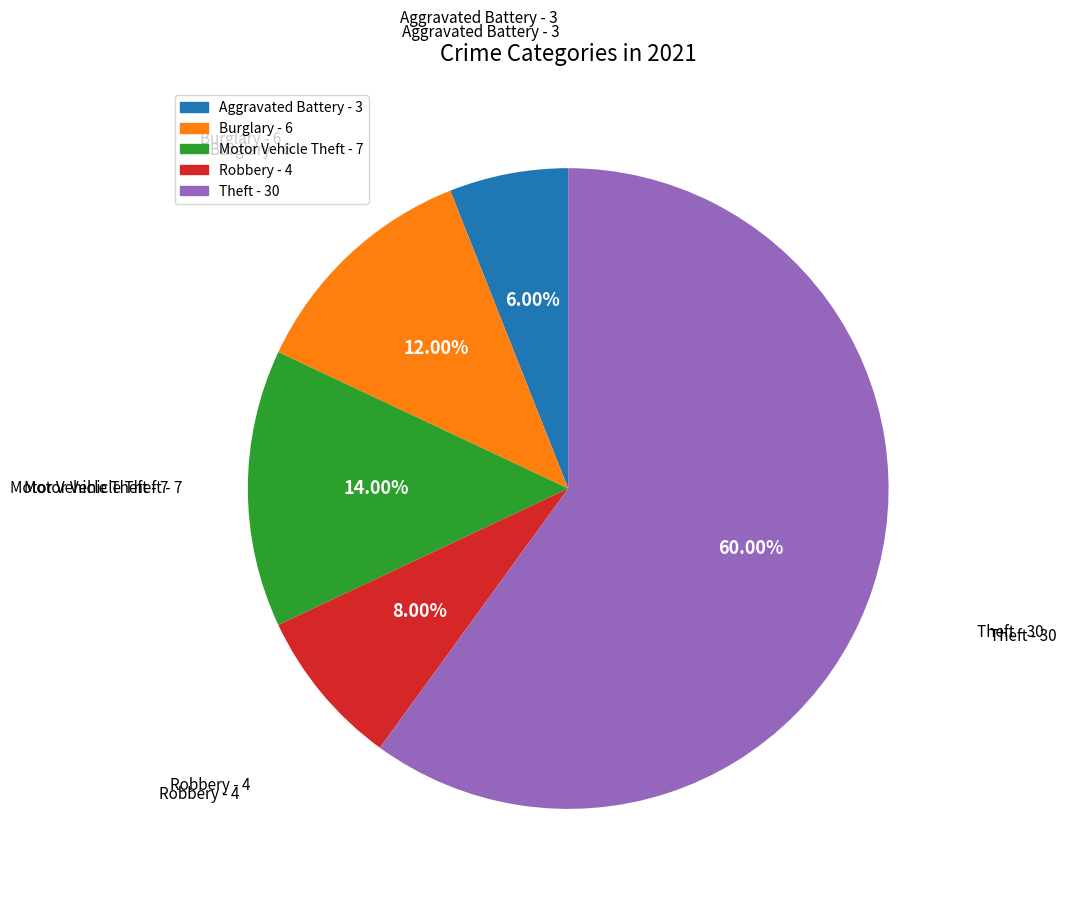

Is there a majority slice in this chart?

Yes